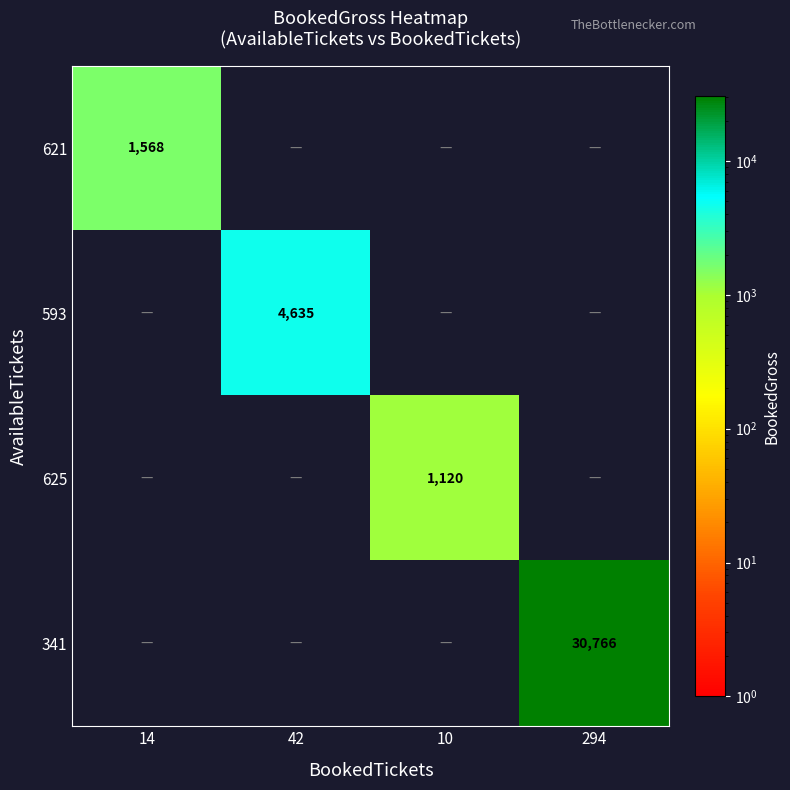

Is it true that 621 equals 1568 at 14?

True